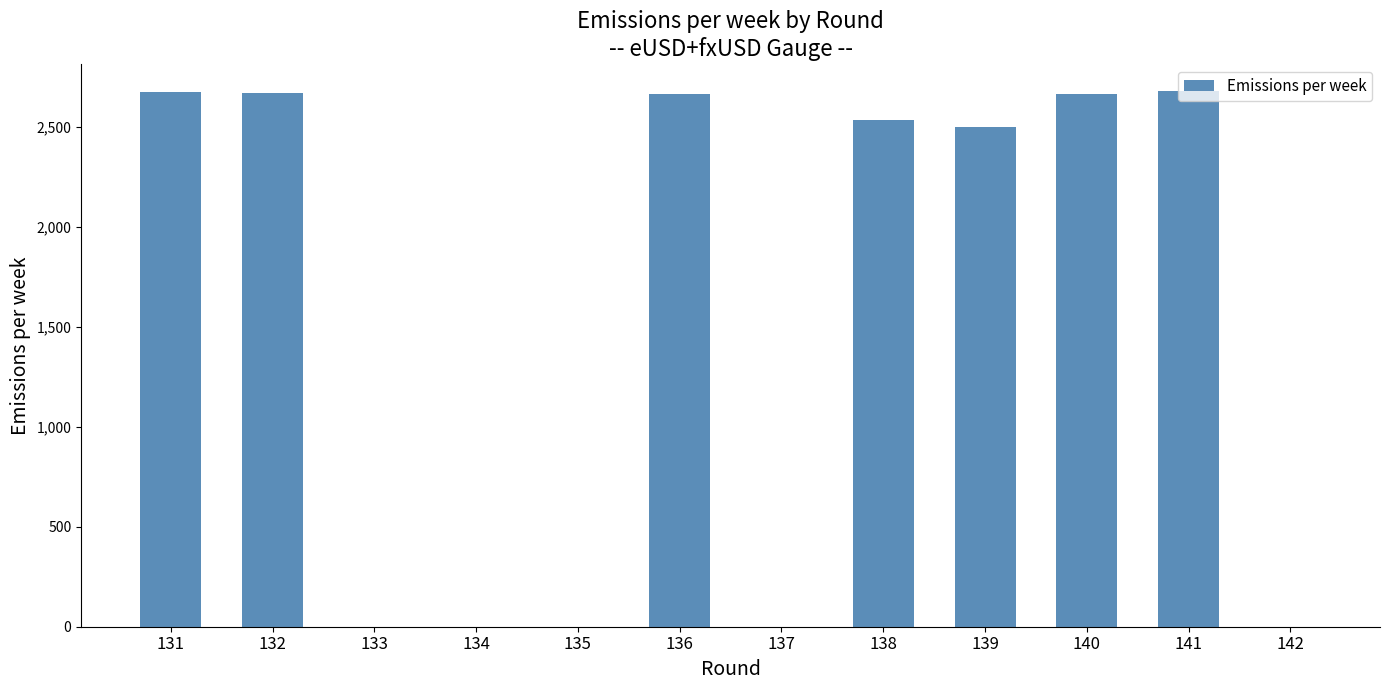

The value at 133 is 1508.2. True or false?

False